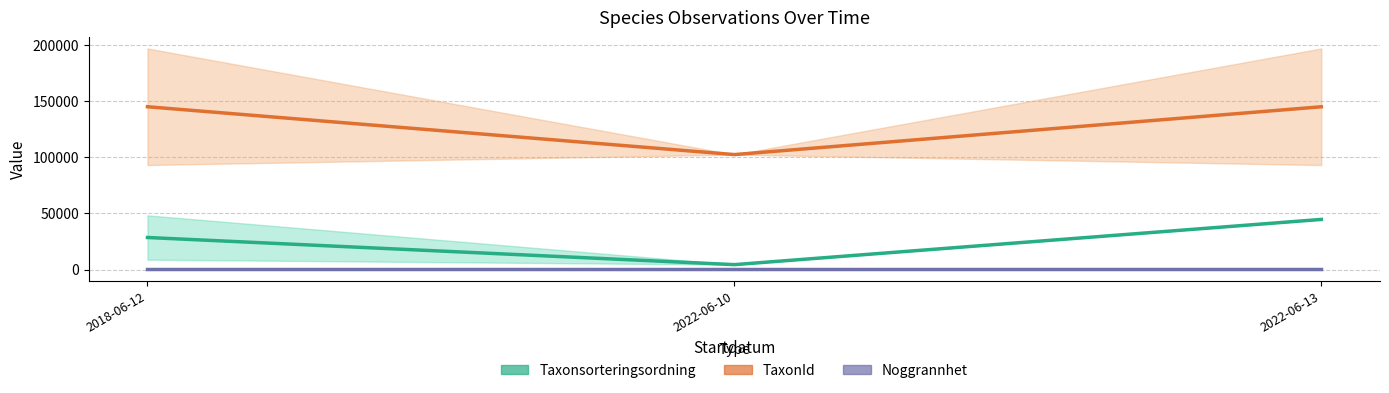

What is the value of the Taxonsorteringsordning point at the 2nd from the left?

4341.0